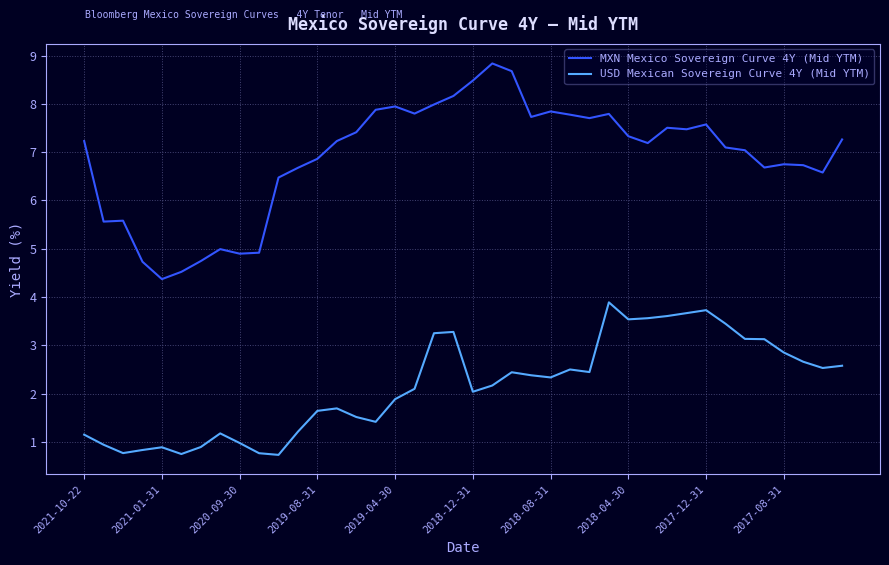

Rank the series by their maximum value, from highest to lowest.

MXN Mexico Sovereign Curve 4Y (Mid YTM), USD Mexican Sovereign Curve 4Y (Mid YTM)